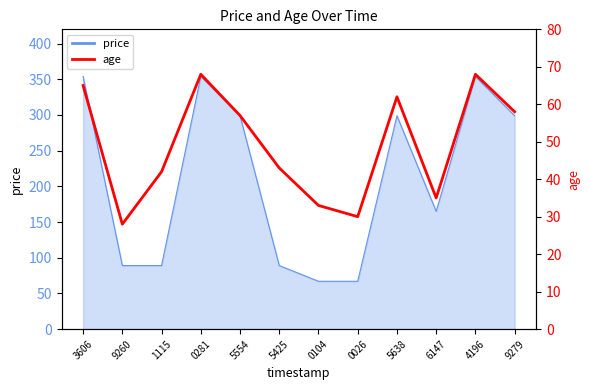

Is it true that the value at 3606 is 36?

False